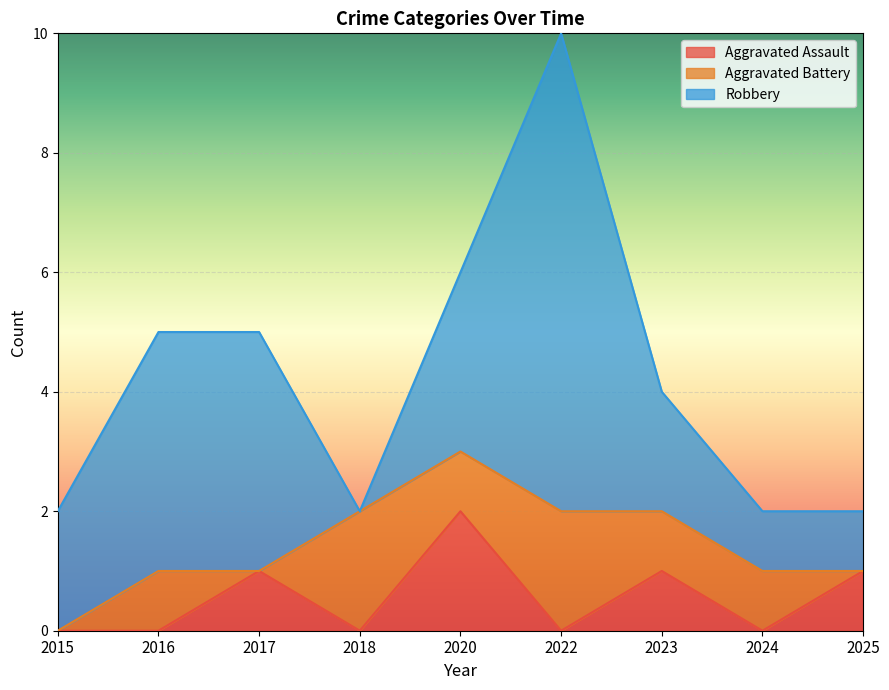

What is the maximum value for Robbery?

8